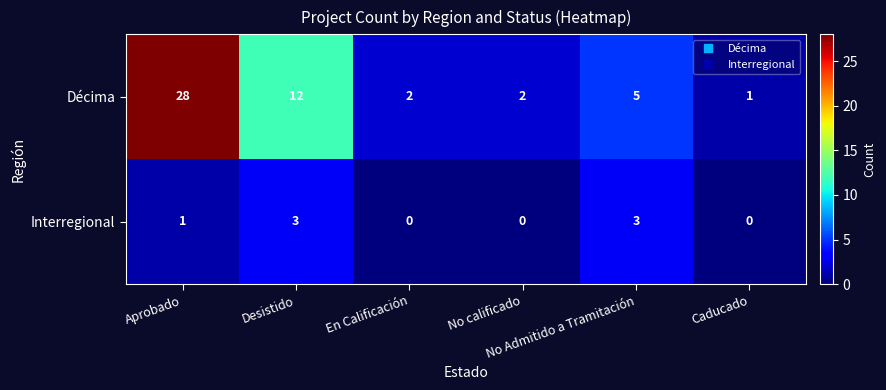

Which series has the largest range (max minus min)?

Décima